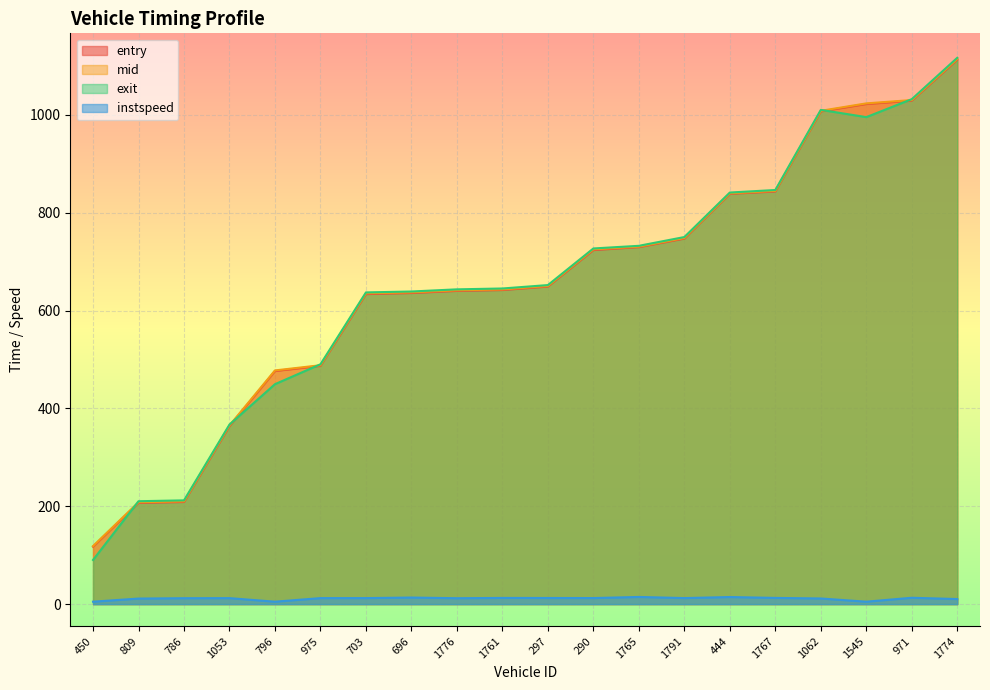

True or false: entry has a value of 346.5 at 1765.

False